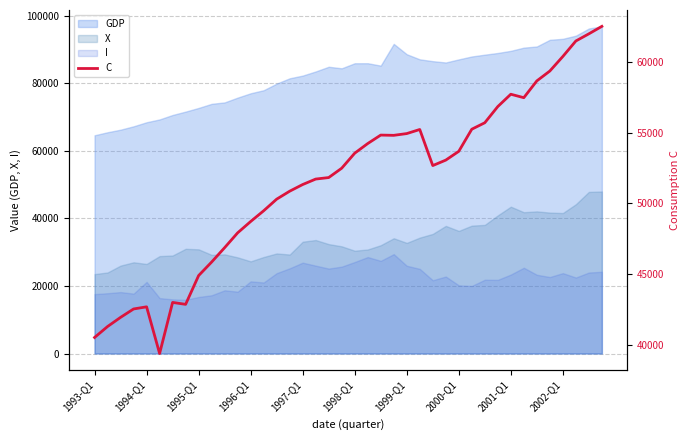

What is the maximum value shown in the chart?

62550.1